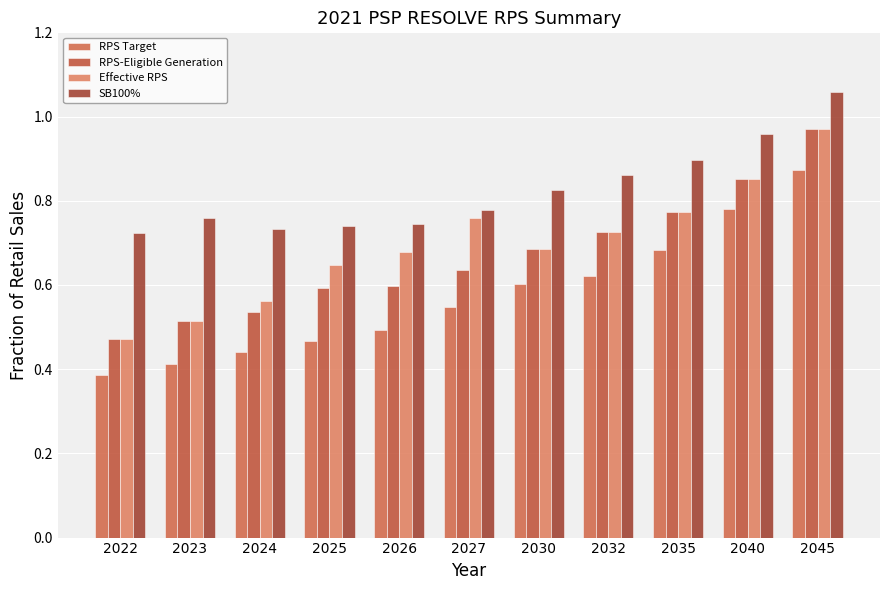

The Effective RPS series shows 1.0 at 2026. True or false?

False